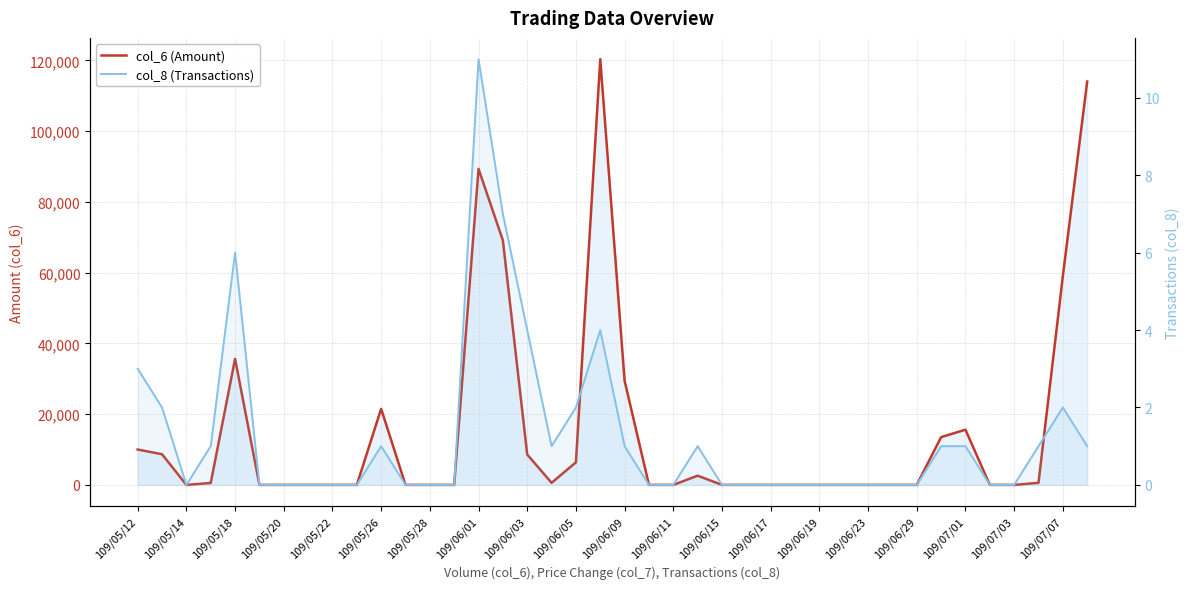

Rank the series by their average value, from highest to lowest.

col_6 (Amount), col_8 (Transactions)